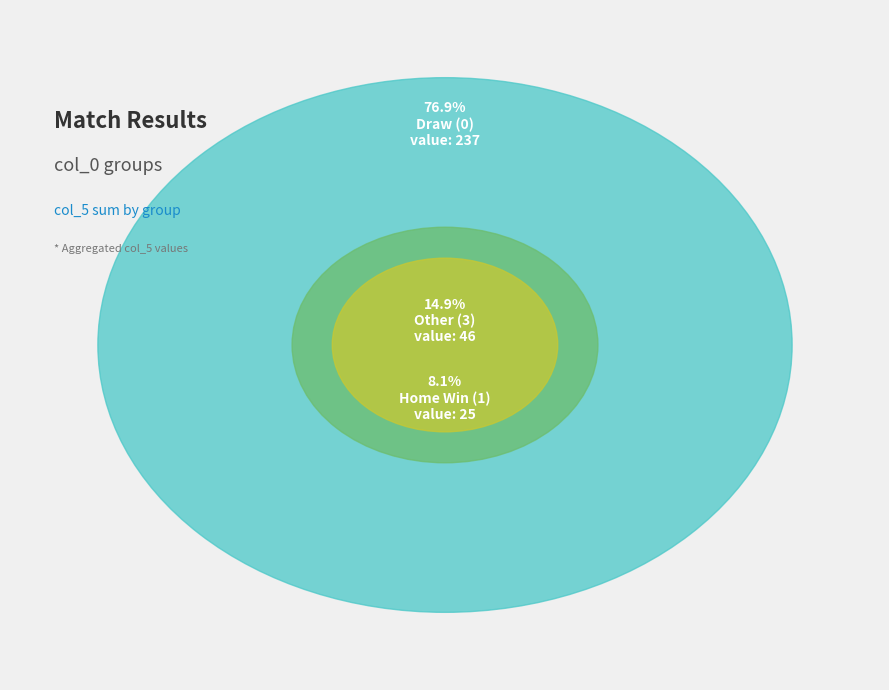

Which category has the smallest portion of the pie?

1